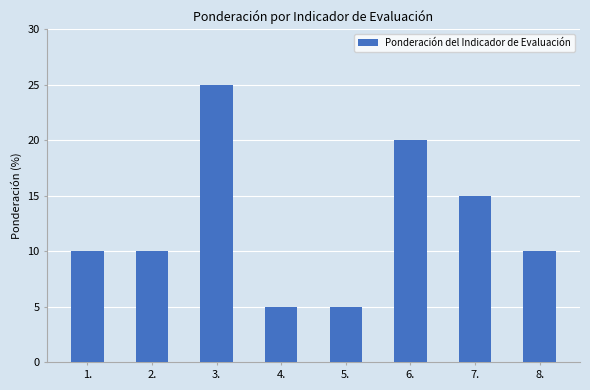

What is the change in value from 2. to 5.?

-5